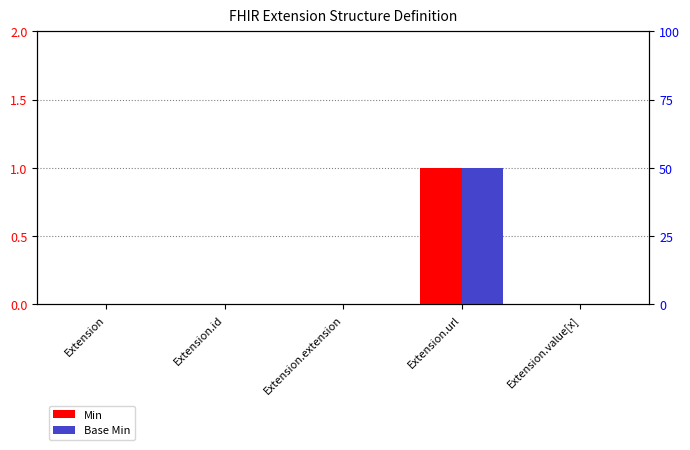

At which category is the sum across all series the highest?

Extension.url